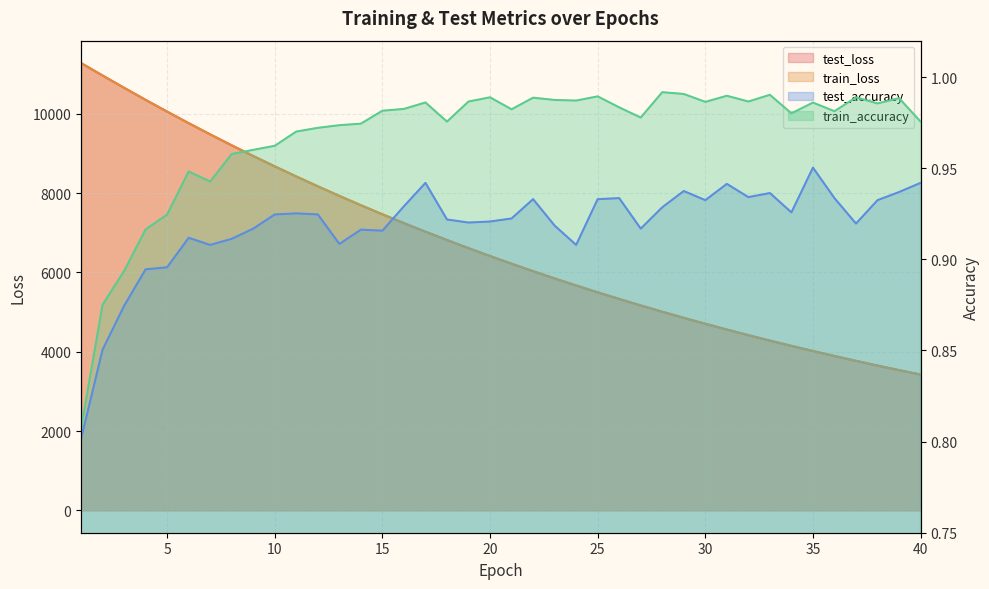

Is it true that test_loss equals 5496.8 at 25?

True